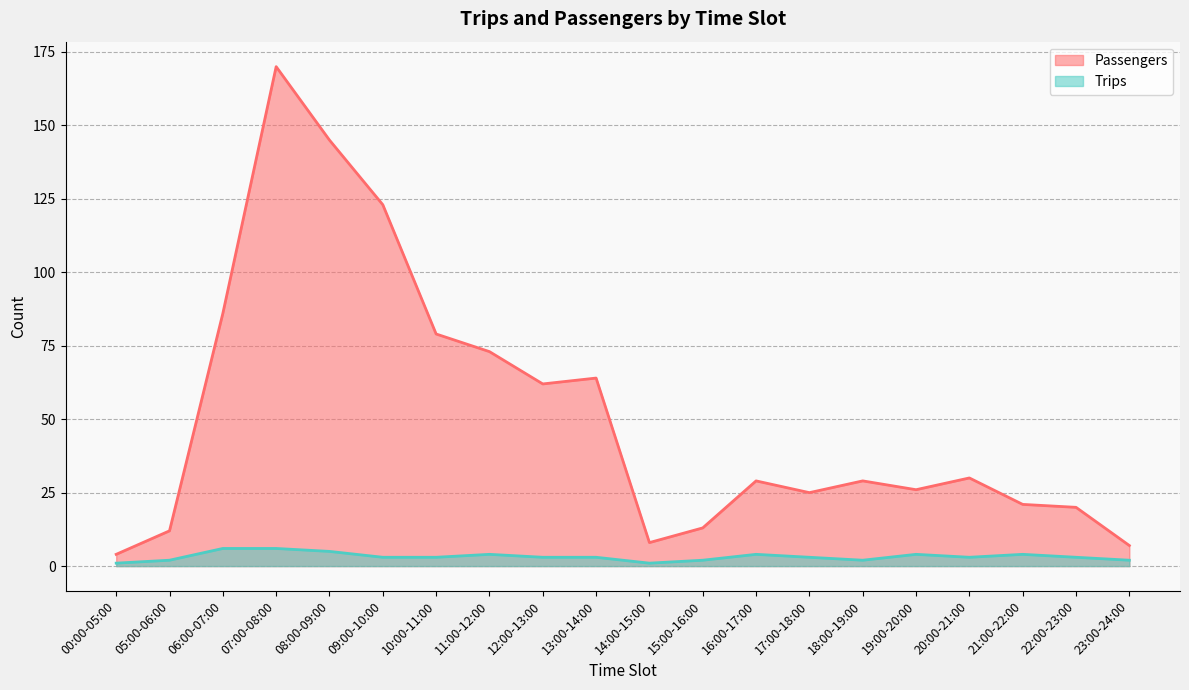

True or false: Trips and Passengers intersect in this chart.

False